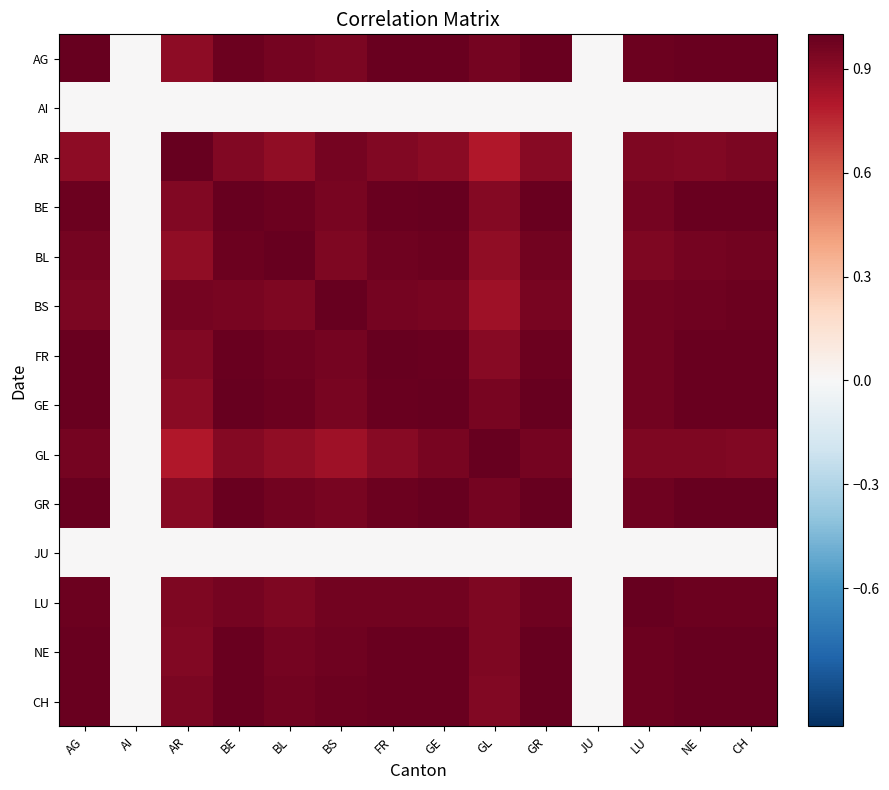

Which has a higher value, LU or GR?

GR